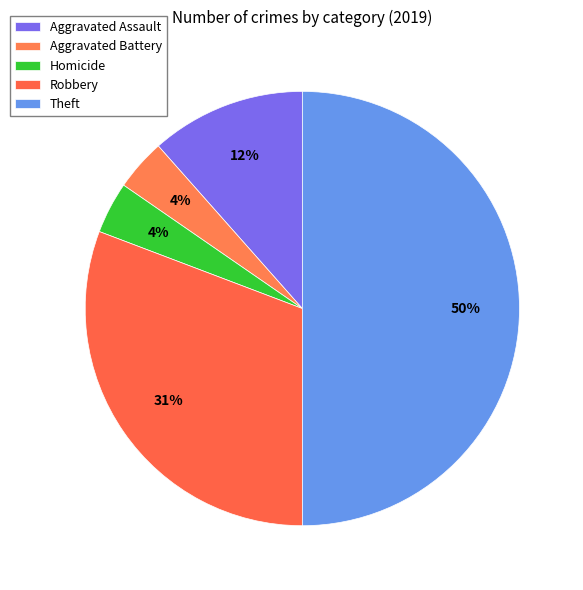

What percentage is NOT represented by Aggravated Battery?

96.2%